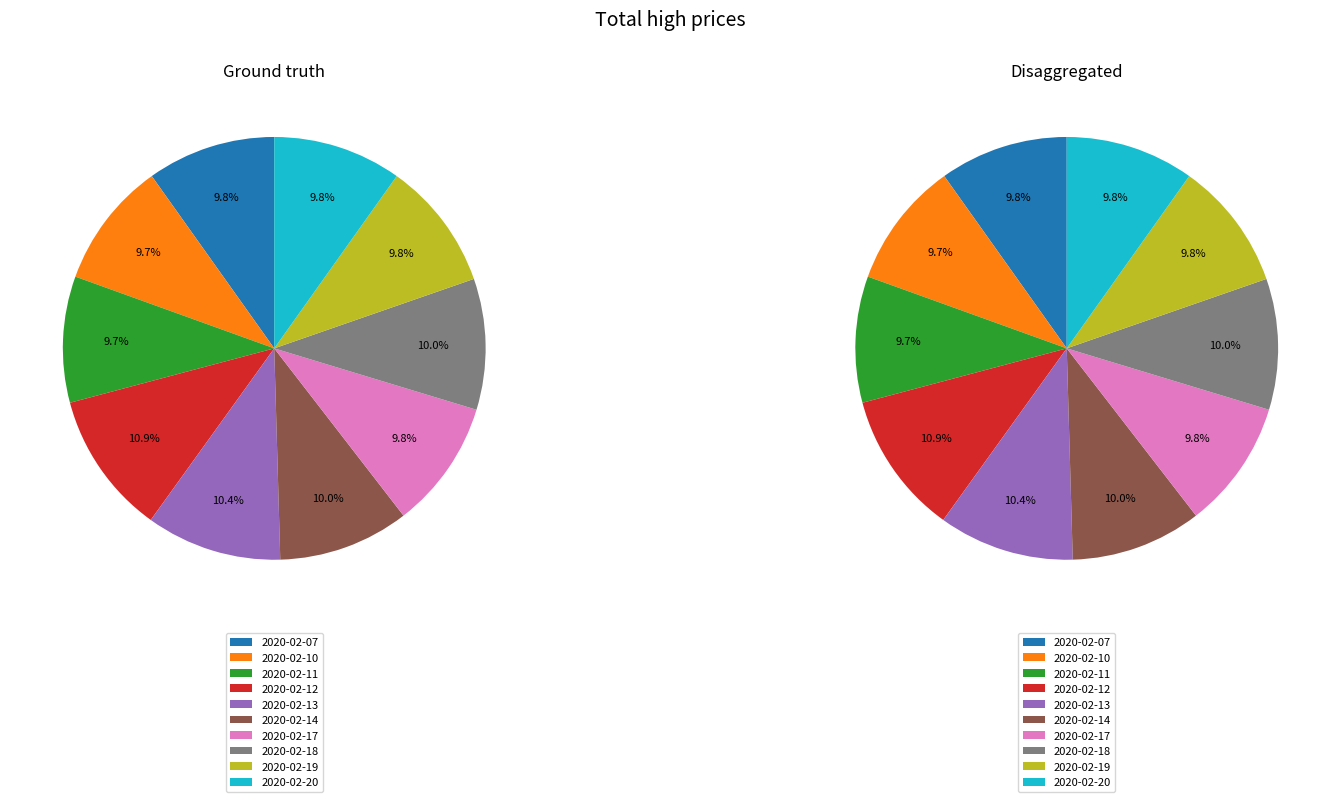

Which slice is the smallest?

2020-02-10